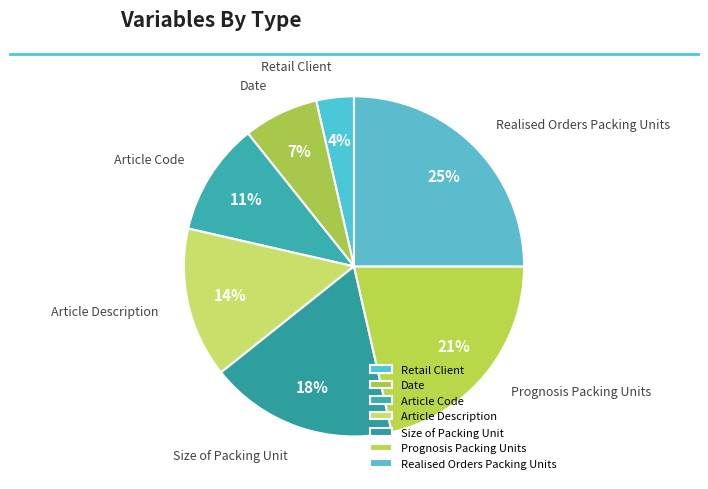

Do Retail Client and Size of Packing Unit together represent more than half of the pie?

No